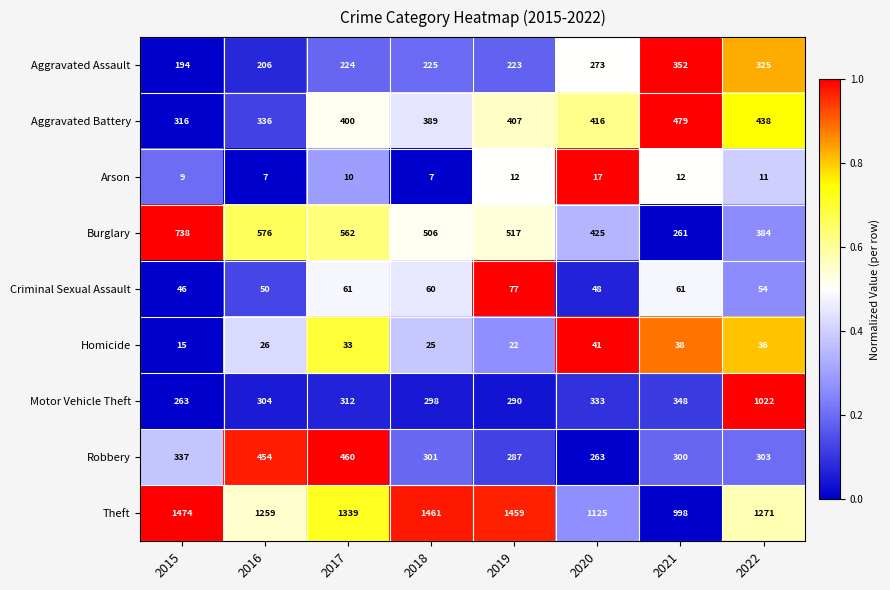

At 2018, list the series in order from largest to smallest.

Theft, Burglary, Aggravated Battery, Robbery, Motor Vehicle Theft, Aggravated Assault, Criminal Sexual Assault, Homicide, Arson